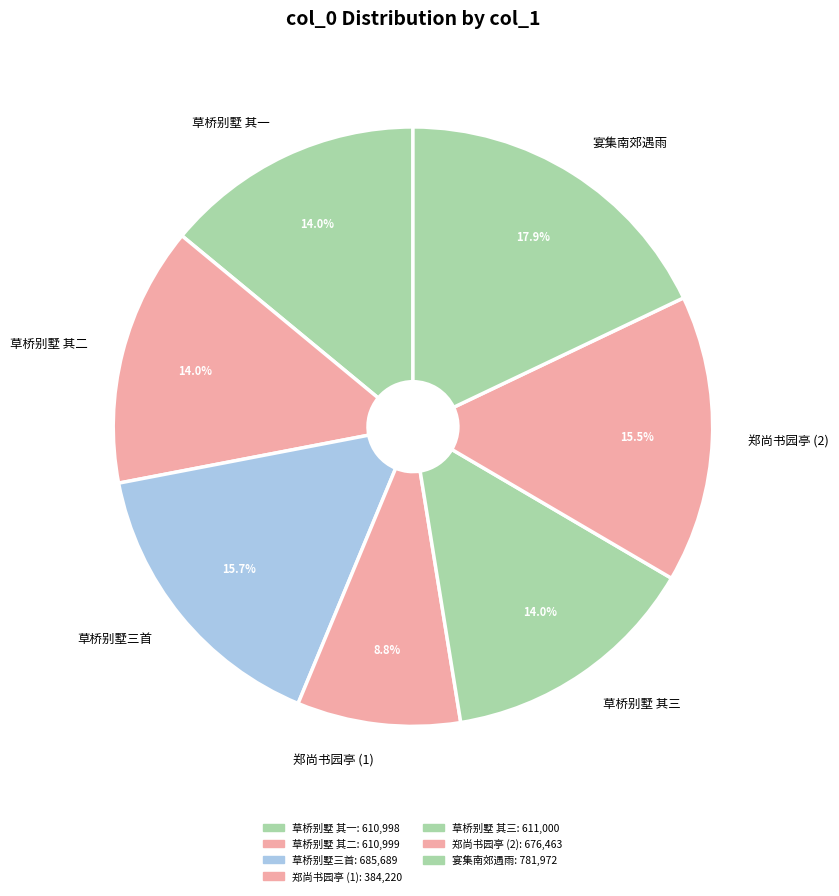

Between 草桥别墅 其一 and 郑尚书园亭 (2), which is larger?

郑尚书园亭 (2)